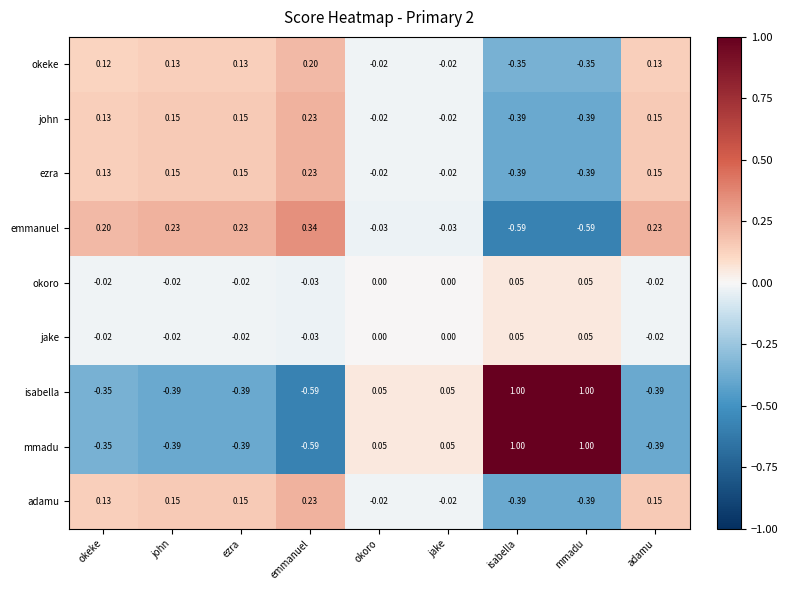

At how many categories does at least one series exceed 0?

9